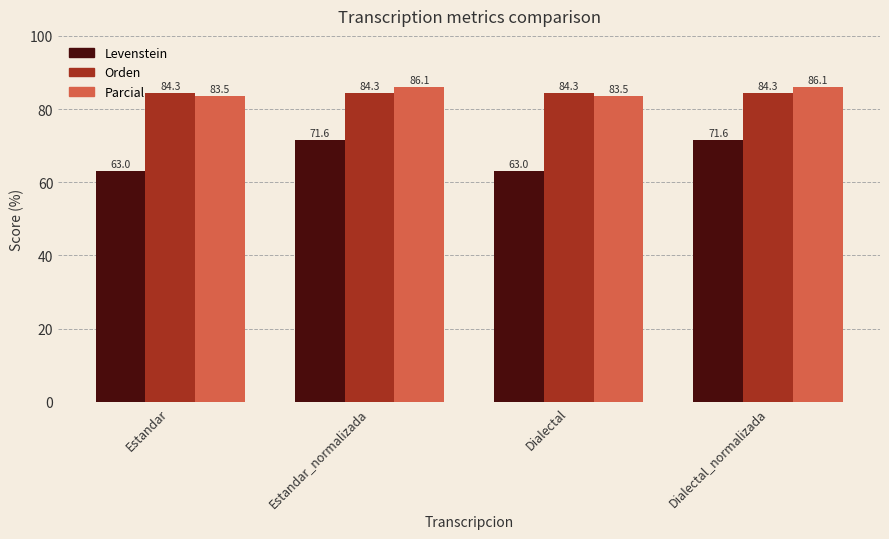

What value does the Parcial series have at Dialectal?

83.5